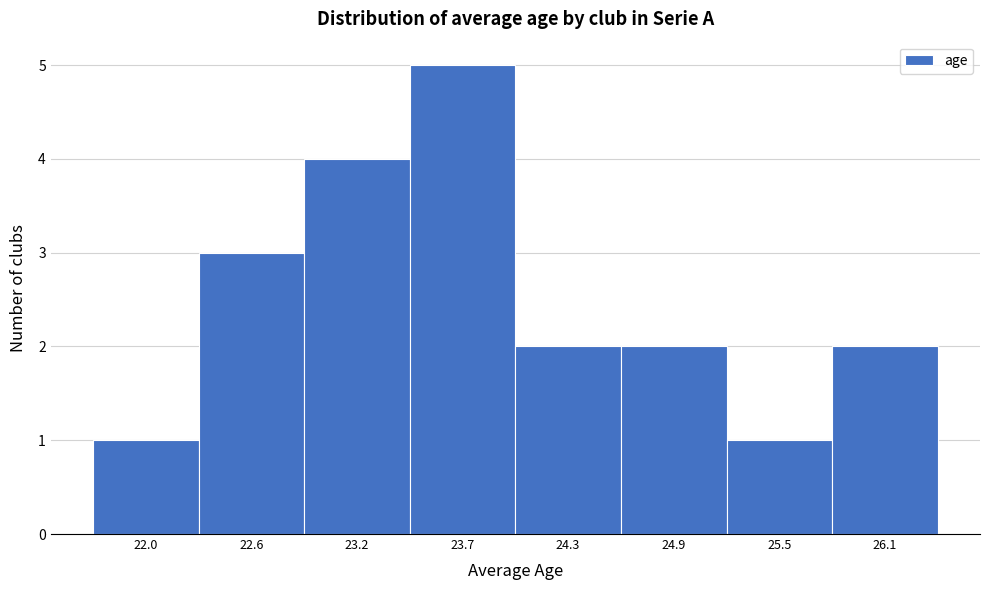

How tall is the bar that spans 24.6 to 25.2 on the x-axis? Neither the bar edges nor the heights are printed on the chart, so give them approximately, as read against the axes.

2